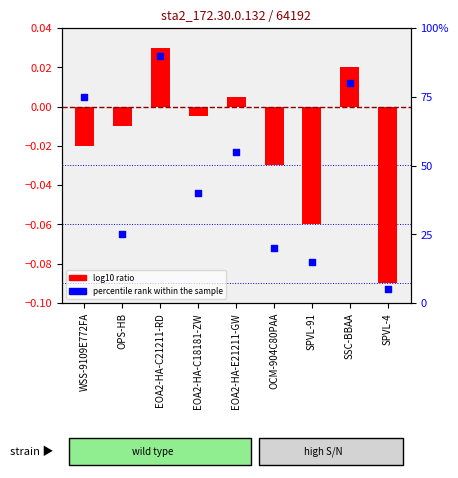

Is the value of log10 ratio at WSS-9109E772FA greater than the value of percentile rank within the sample at SPVL-91?

No